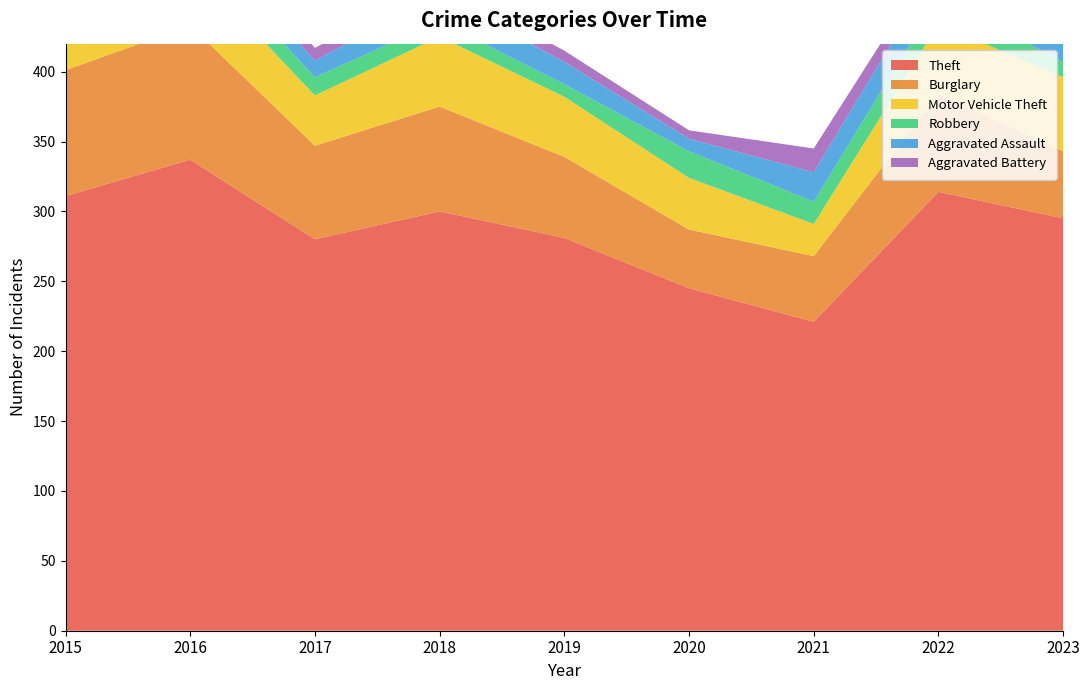

Reading left to right, list all the values displayed in this chart.

Theft: 311	337	280	300	281	245	221	314	295
Burglary: 90	96	67	75	58	42	47	70	48
Motor Vehicle Theft: 27	44	36	50	43	37	23	50	53
Robbery: 8	15	13	11	9	19	16	19	11
Aggravated Assault: 12	13	12	19	16	9	21	23	21
Aggravated Battery: 13	13	9	8	8	6	17	9	15